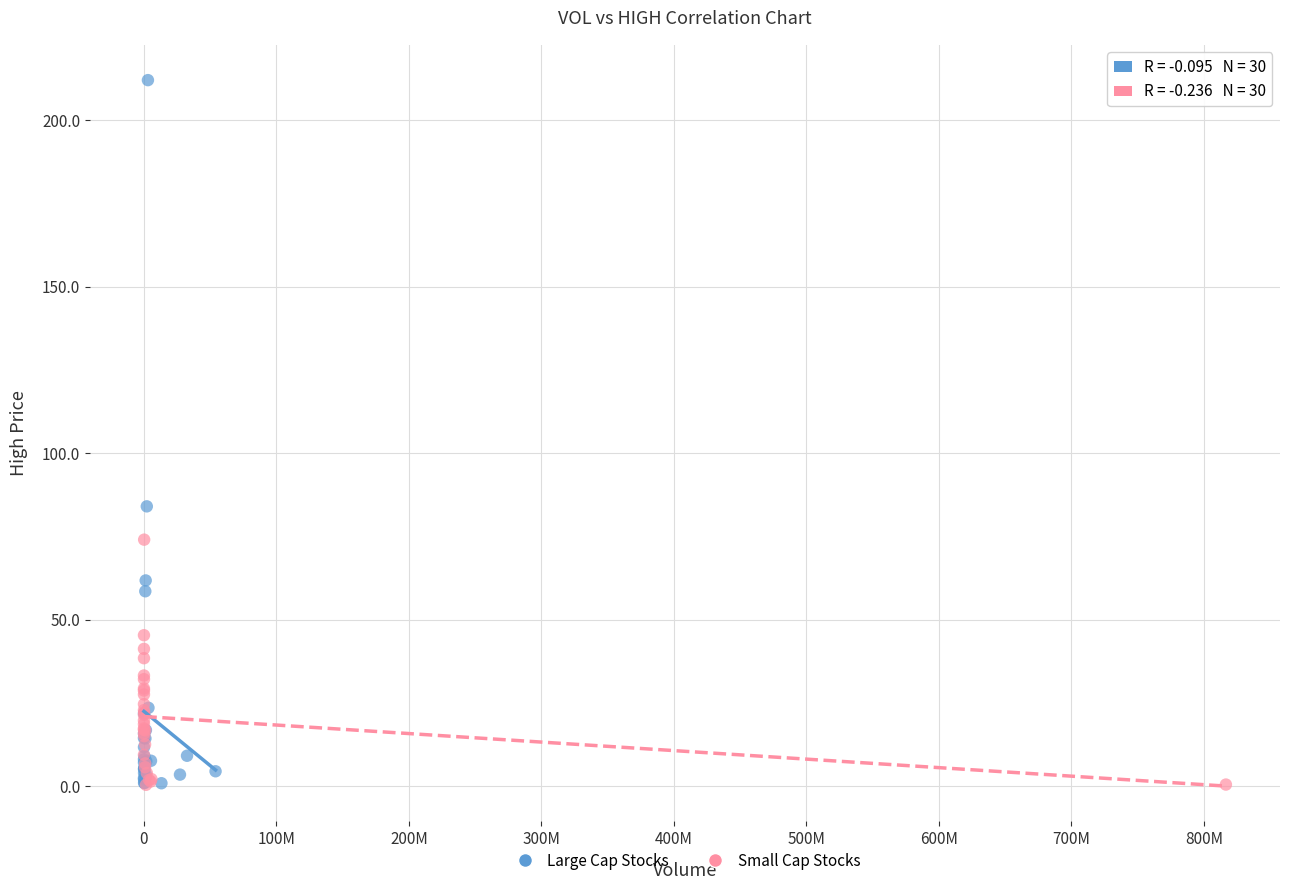

Which series reaches the maximum Y coordinate?

Large Cap Stocks